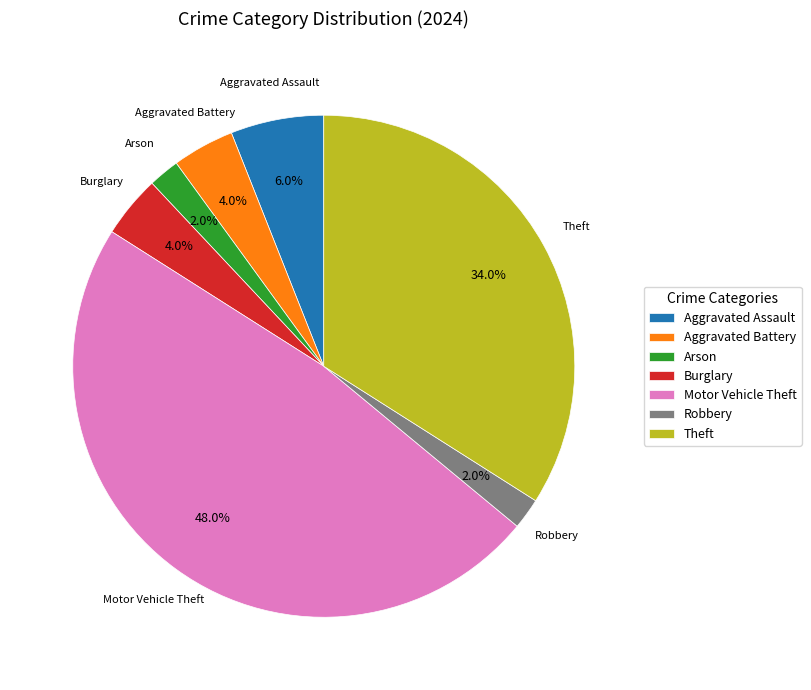

What portion of the pie excludes Robbery?

98.0%